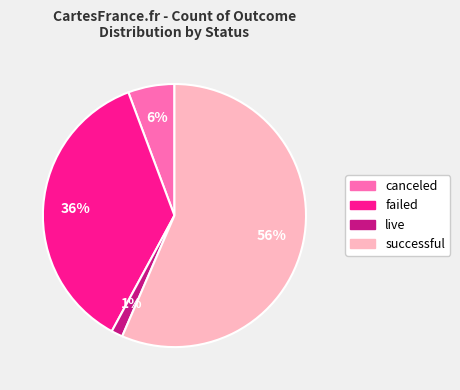

Combined, do successful and live account for over 50%?

Yes